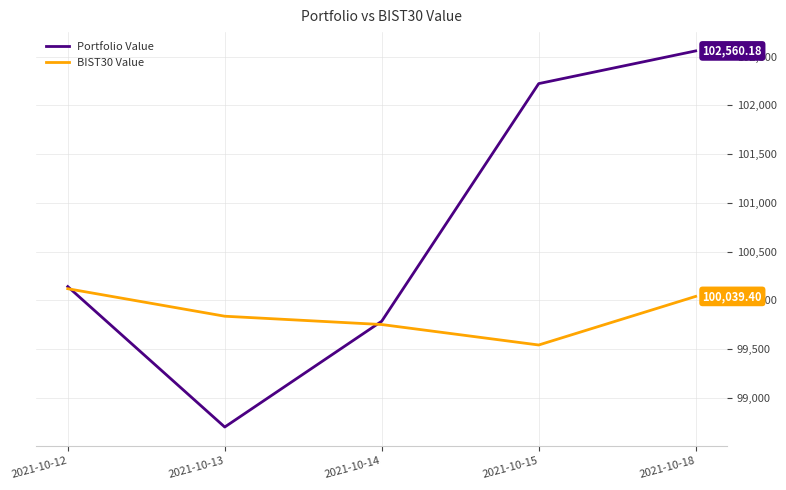

Reading left to right, transcribe all the data shown in this chart.

Portfolio Value: 2021-10-12=100140.2	2021-10-13=98697.9	2021-10-14=99784.5	2021-10-15=102224.4	2021-10-18=102560.2
BIST30 Value: 2021-10-12=100118.2	2021-10-13=99835.8	2021-10-14=99750.5	2021-10-15=99540.3	2021-10-18=100039.4